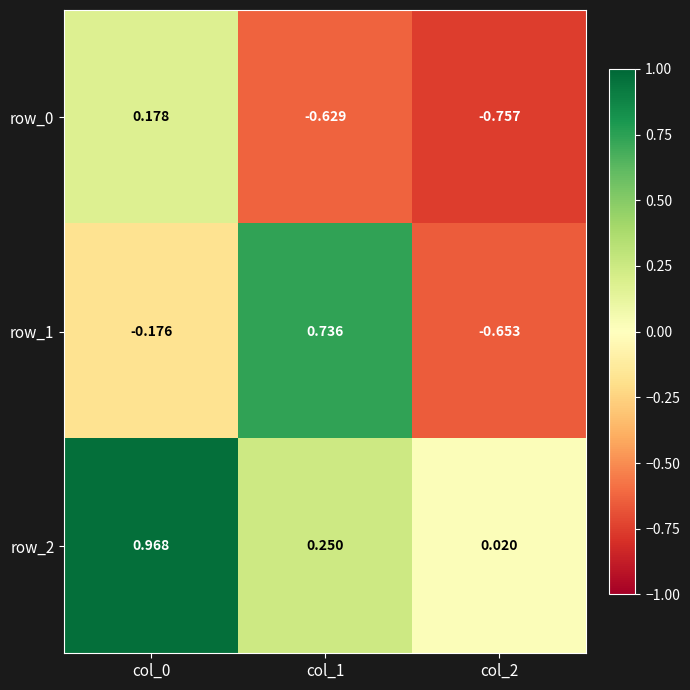

What is the difference between the maximum and minimum values in the row_2 series?

0.9